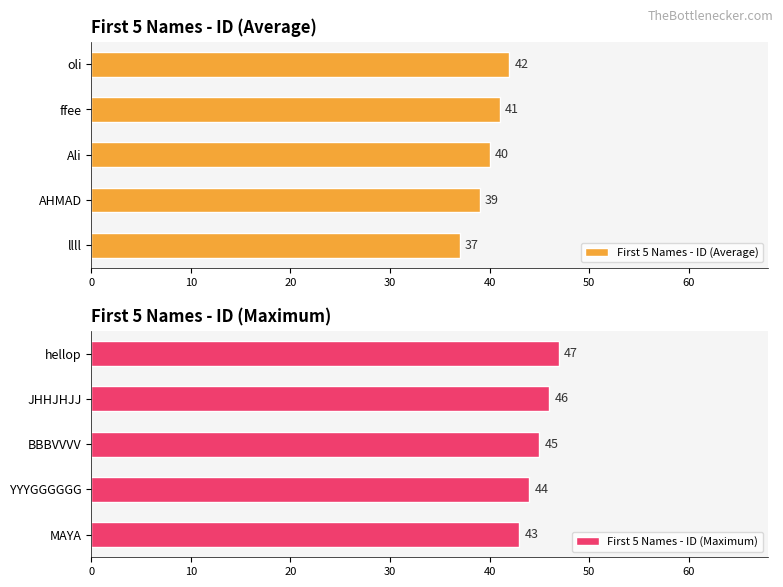

How many bars are there in total?

10